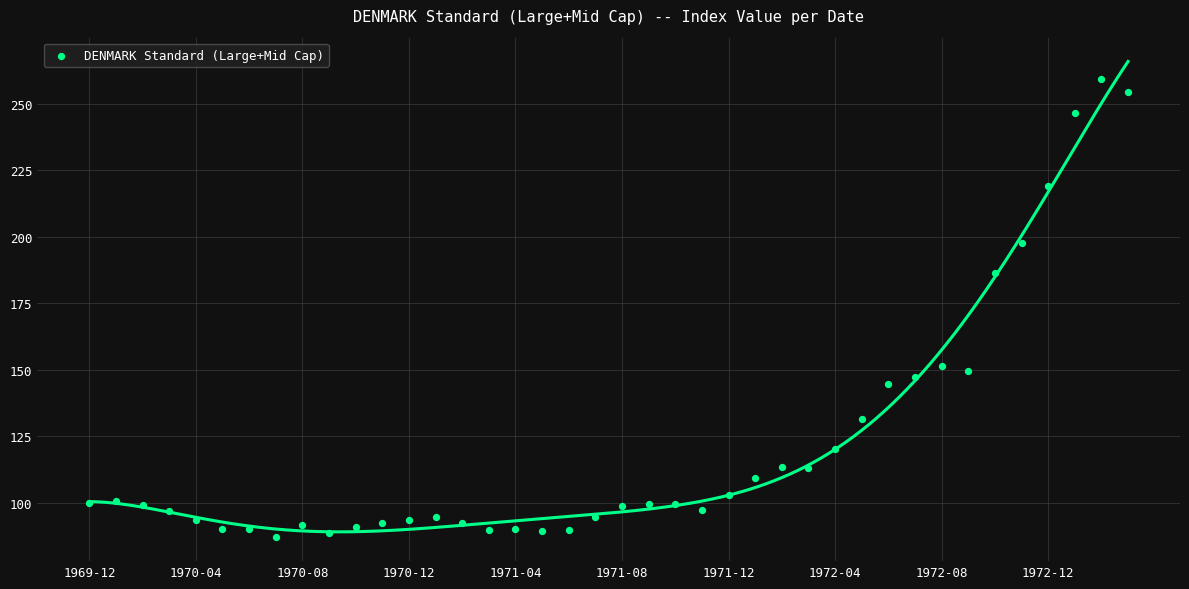

What is the range of Y values (max minus min)?

172.3